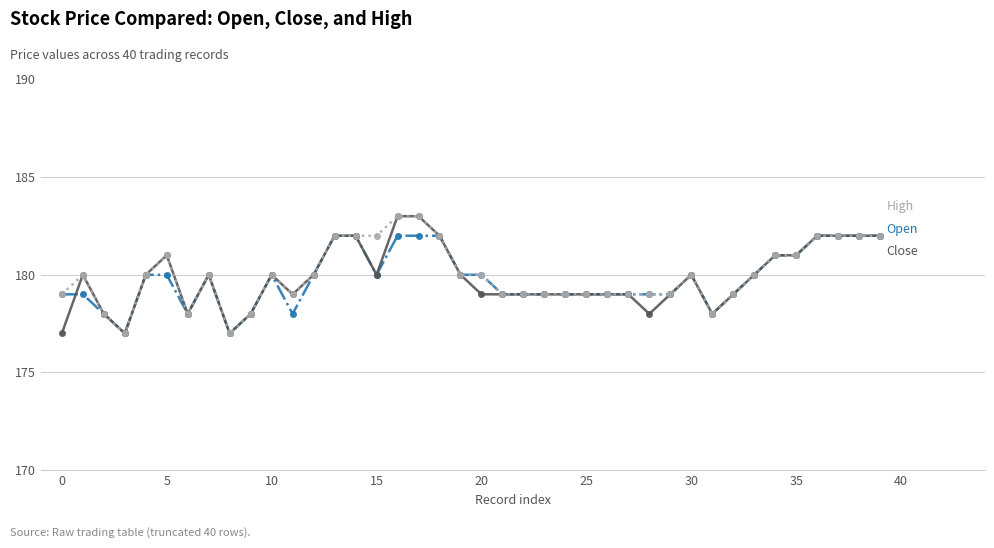

What is the minimum value shown in the chart?

177